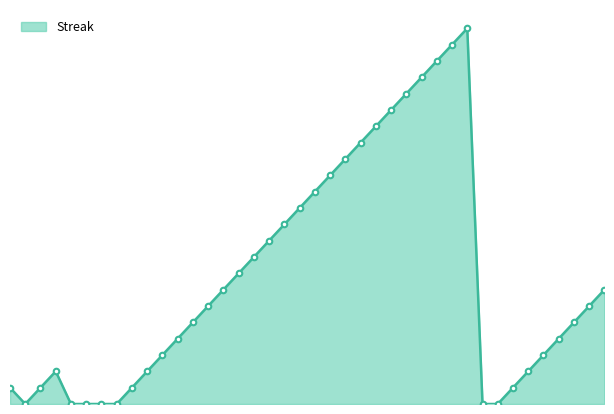

Where does the data first go above 6?

2010-07-24